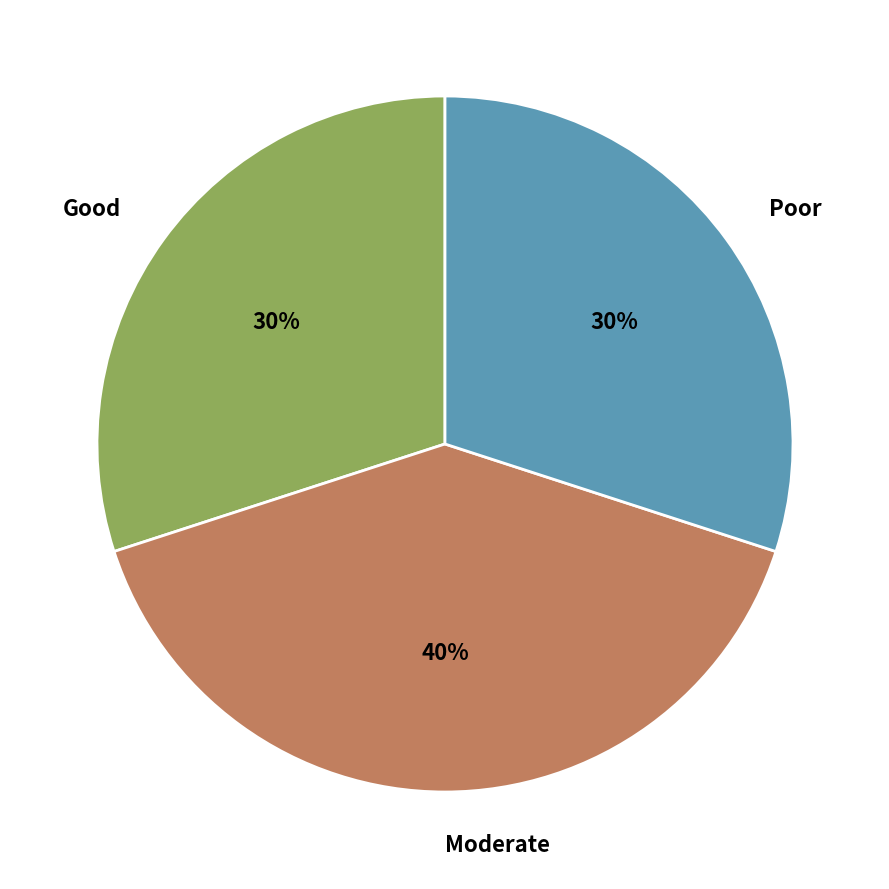

Count the number of slices in the pie.

3